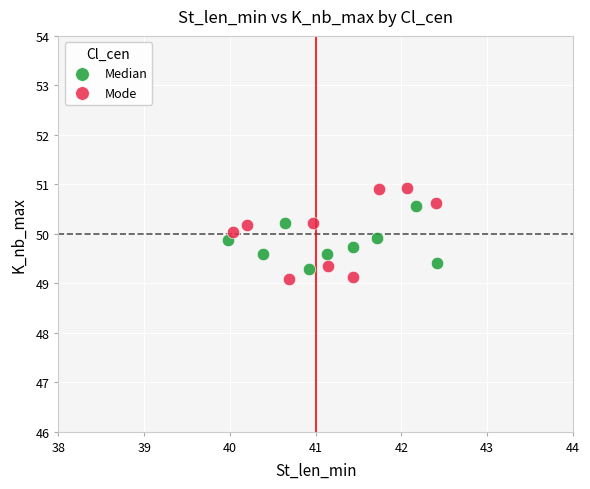

Which series contains the highest Y value?

Mode